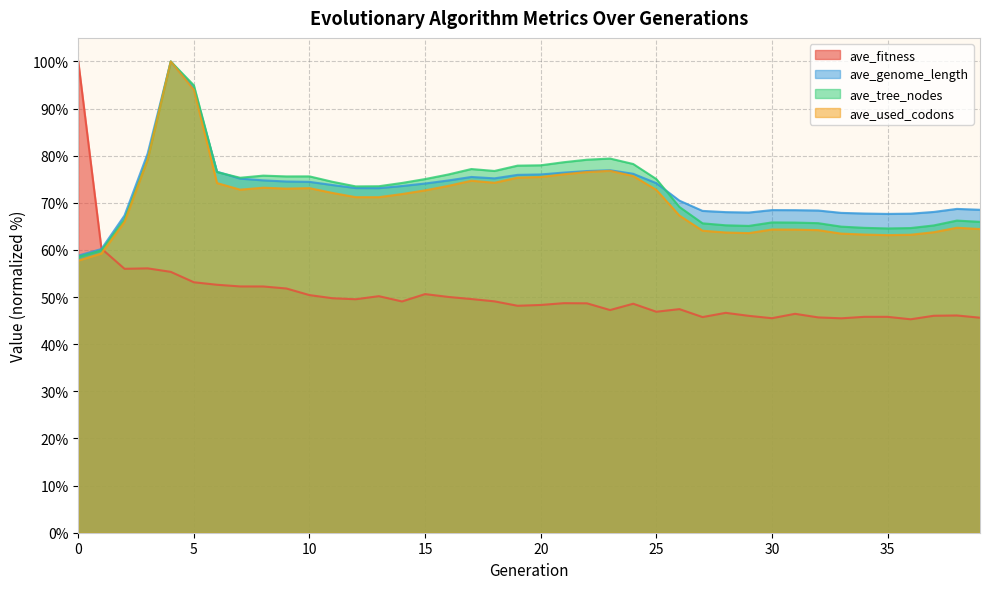

True or false: ave_fitness has a value of 65.9 at 33.

False